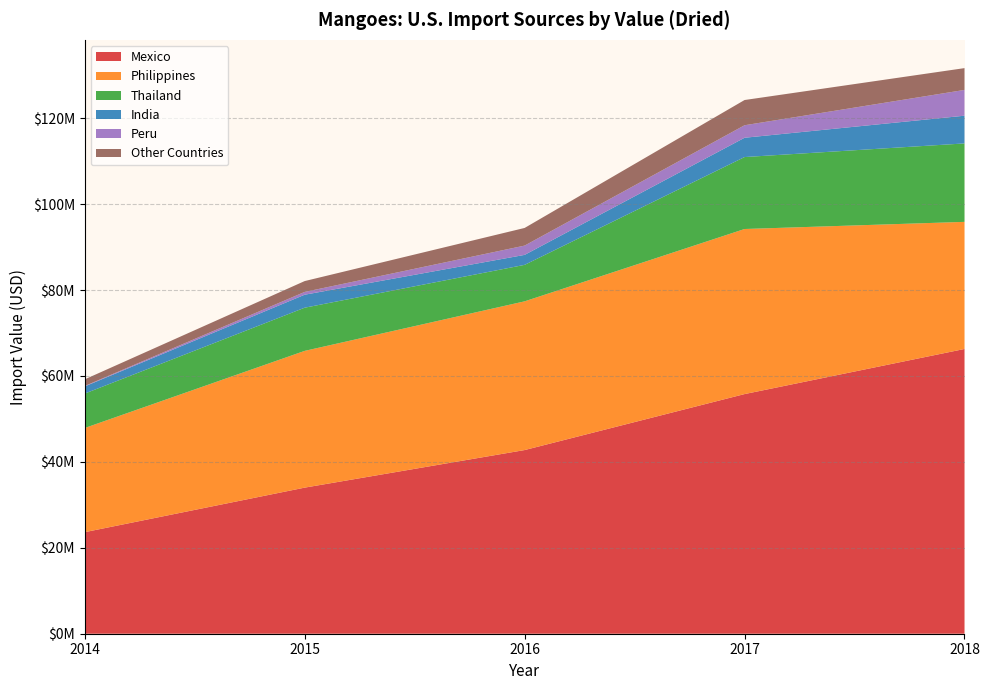

Reading left to right, transcribe all the data shown in this chart.

Mexico: 23638647	34006624	42753458	55785056	66285193
Philippines: 24250766	31835285	34619664	38426464	29588430
Thailand: 8012099	10050535	8493620	16749493	18258587
India: 1667969	3022501	2321458	4491529	6452378
Peru: 103860	651862	2160952	2911780	6002380
Other Countries: 1540617	2522994	4107661	5870809	5074611